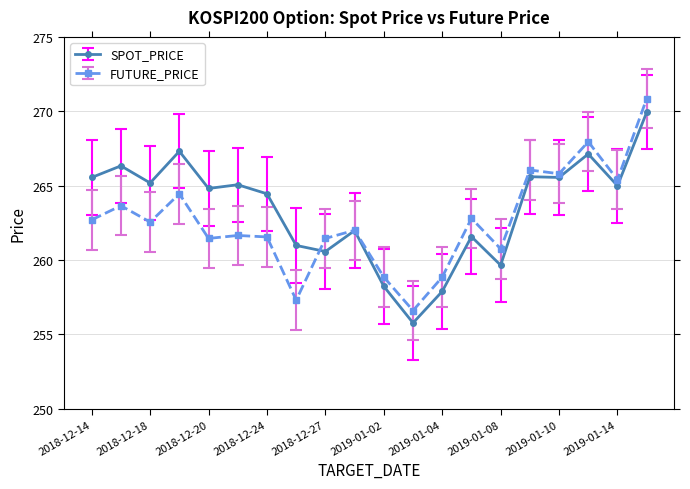

True or false: FUTURE_PRICE has more than 0 interior local peaks.

True